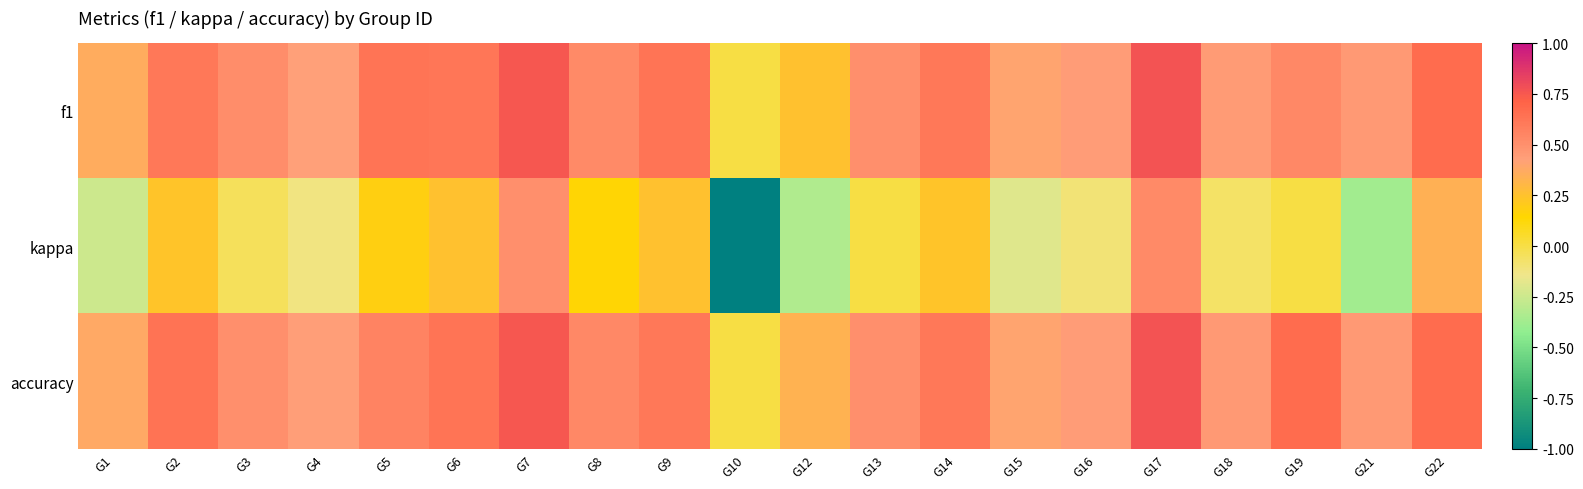

Which label corresponds to the largest value in the chart?

G17